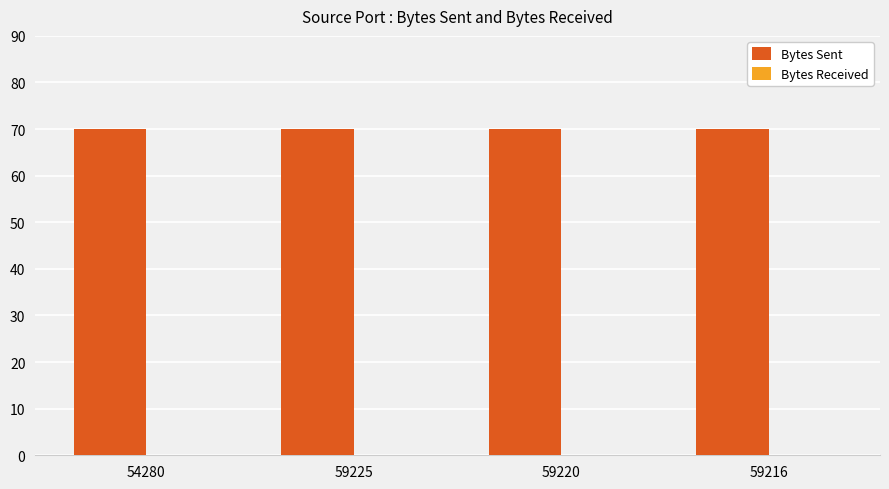

The Bytes Sent series shows 110 at 59216. True or false?

False